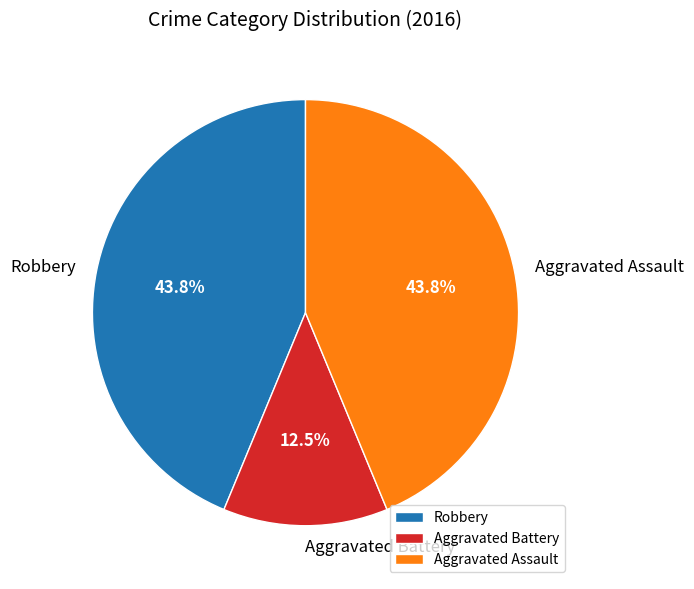

Between Aggravated Battery and Aggravated Assault, which is larger?

Aggravated Assault